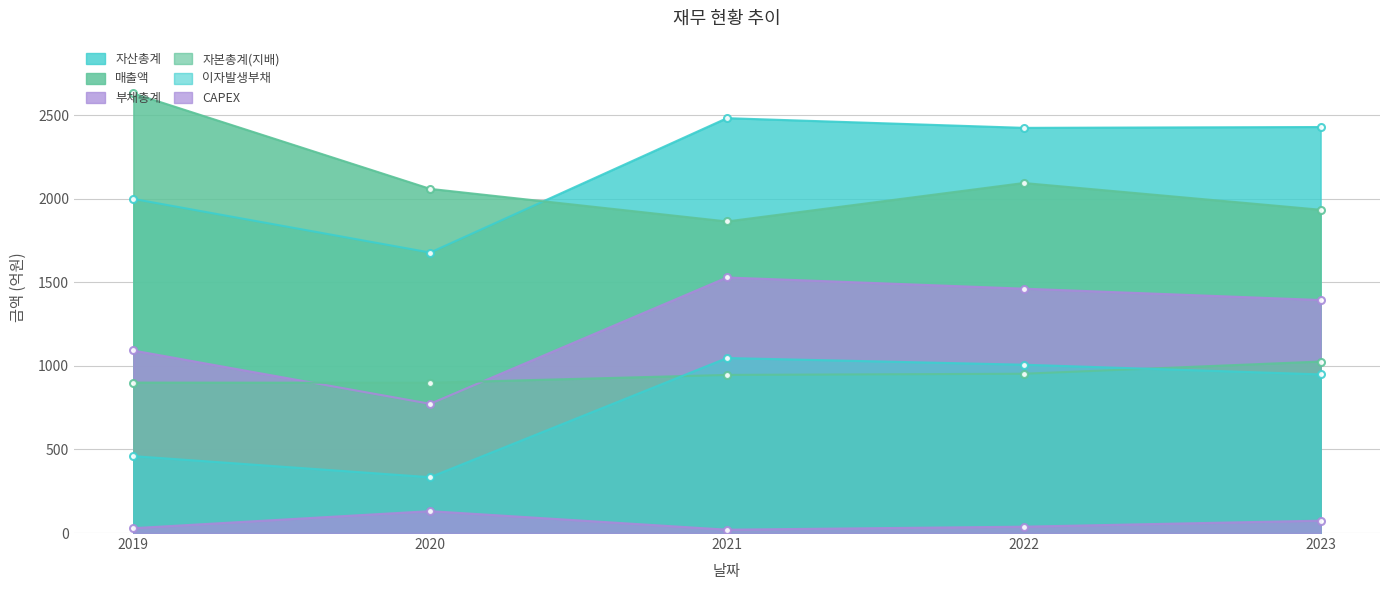

Reading left to right, list all the values displayed in this chart.

매출액: 2019=2630	2020=2059	2021=1864	2022=2094	2023=1934
자산총계: 2019=1999	2020=1678	2021=2482	2022=2424	2023=2429
부채총계: 2019=1092	2020=773	2021=1529	2022=1462	2023=1394
자본총계(지배): 2019=900	2020=899	2021=946	2022=953	2023=1026
이자발생부채: 2019=460	2020=334	2021=1047	2022=1007	2023=949
CAPEX: 2019=29	2020=131	2021=20	2022=38	2023=74